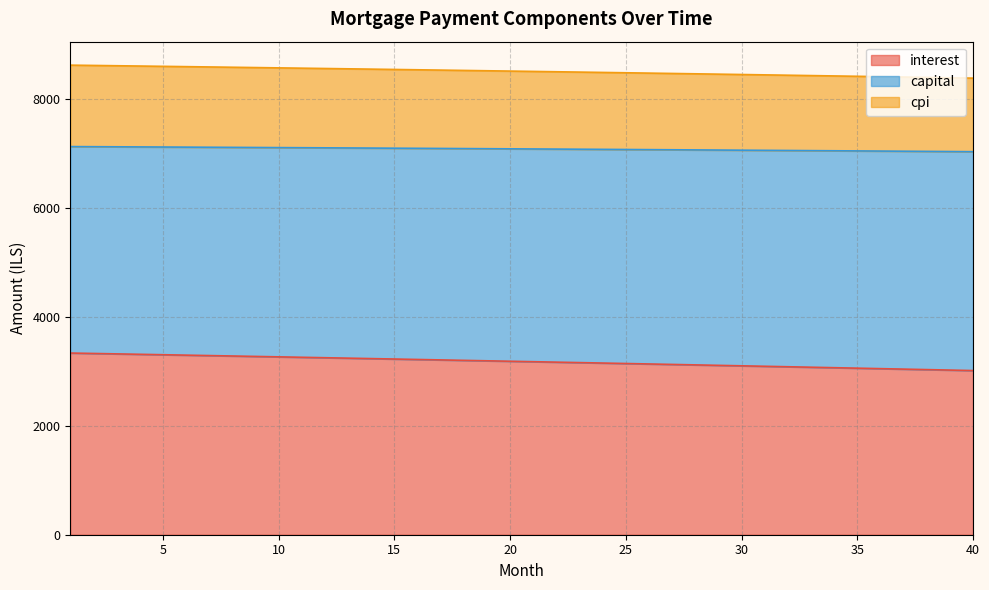

How many lines are shown in the chart?

3